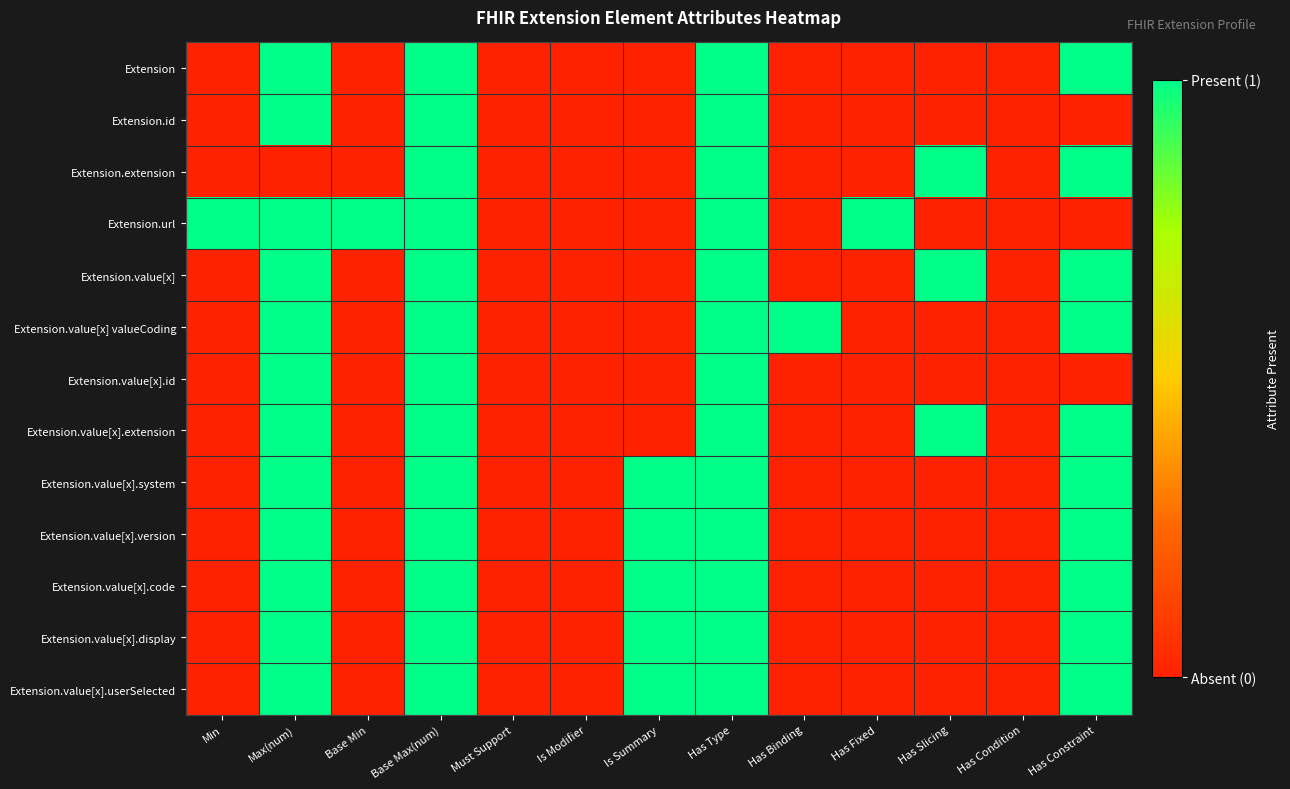

How many series are shown in this chart?

13